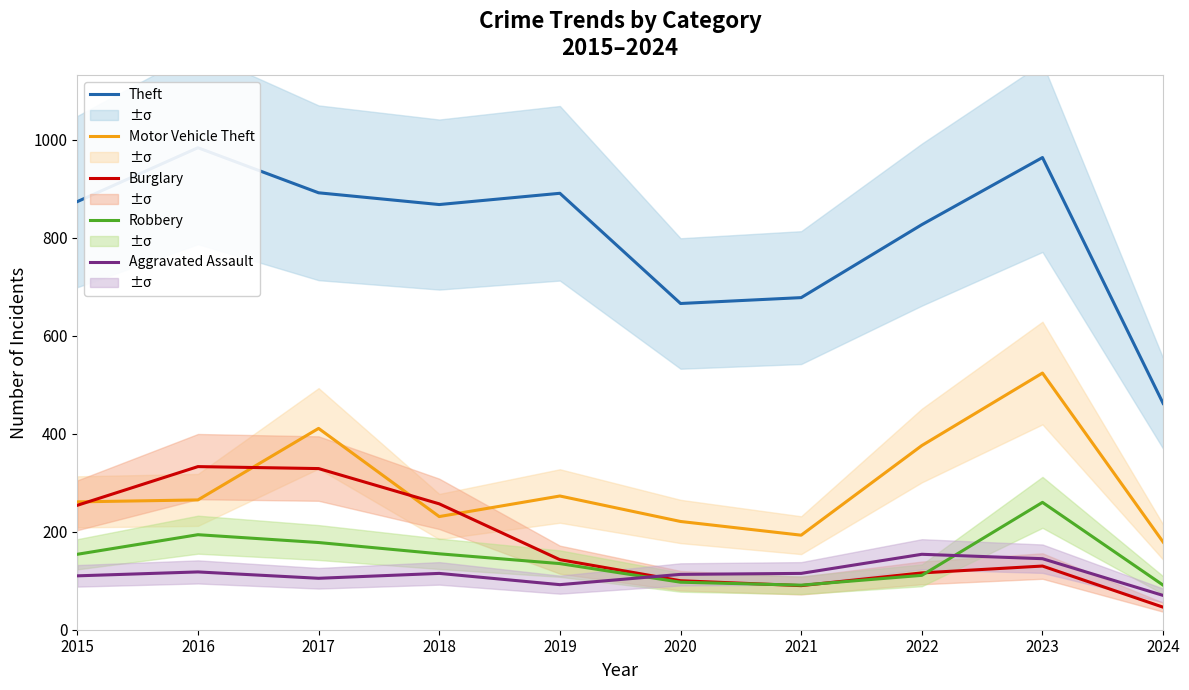

Where is the first local maximum for Robbery?

2016